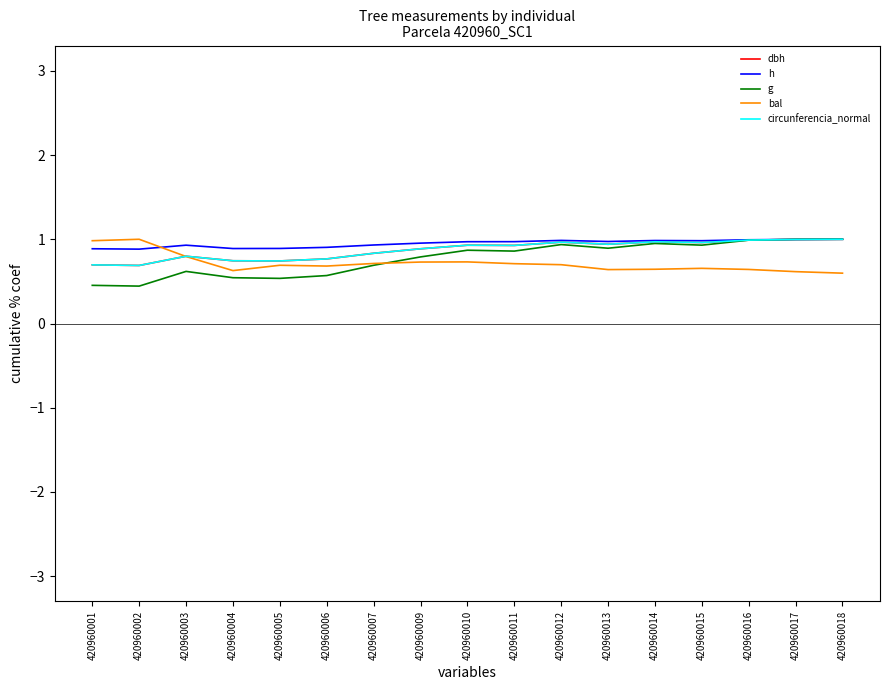

True or false: h has a value of 1.0 at 420960013.

True